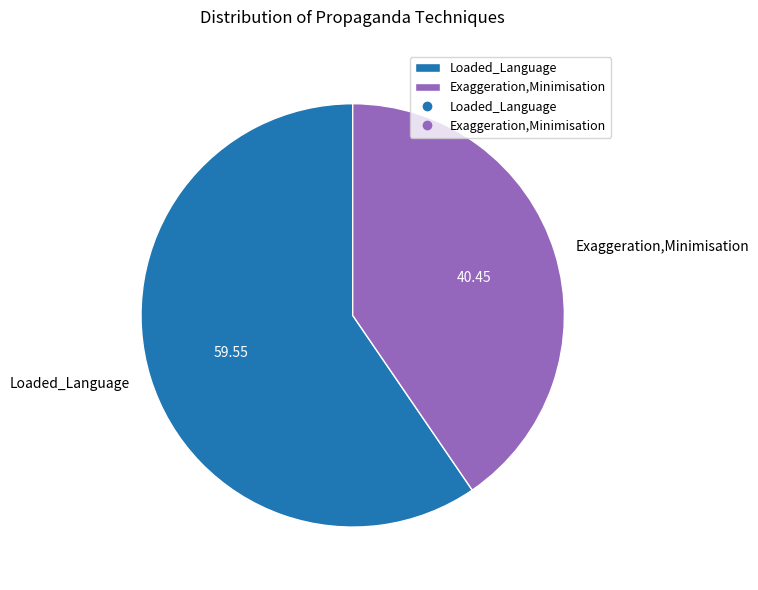

What is the largest slice in the pie chart?

Loaded_Language